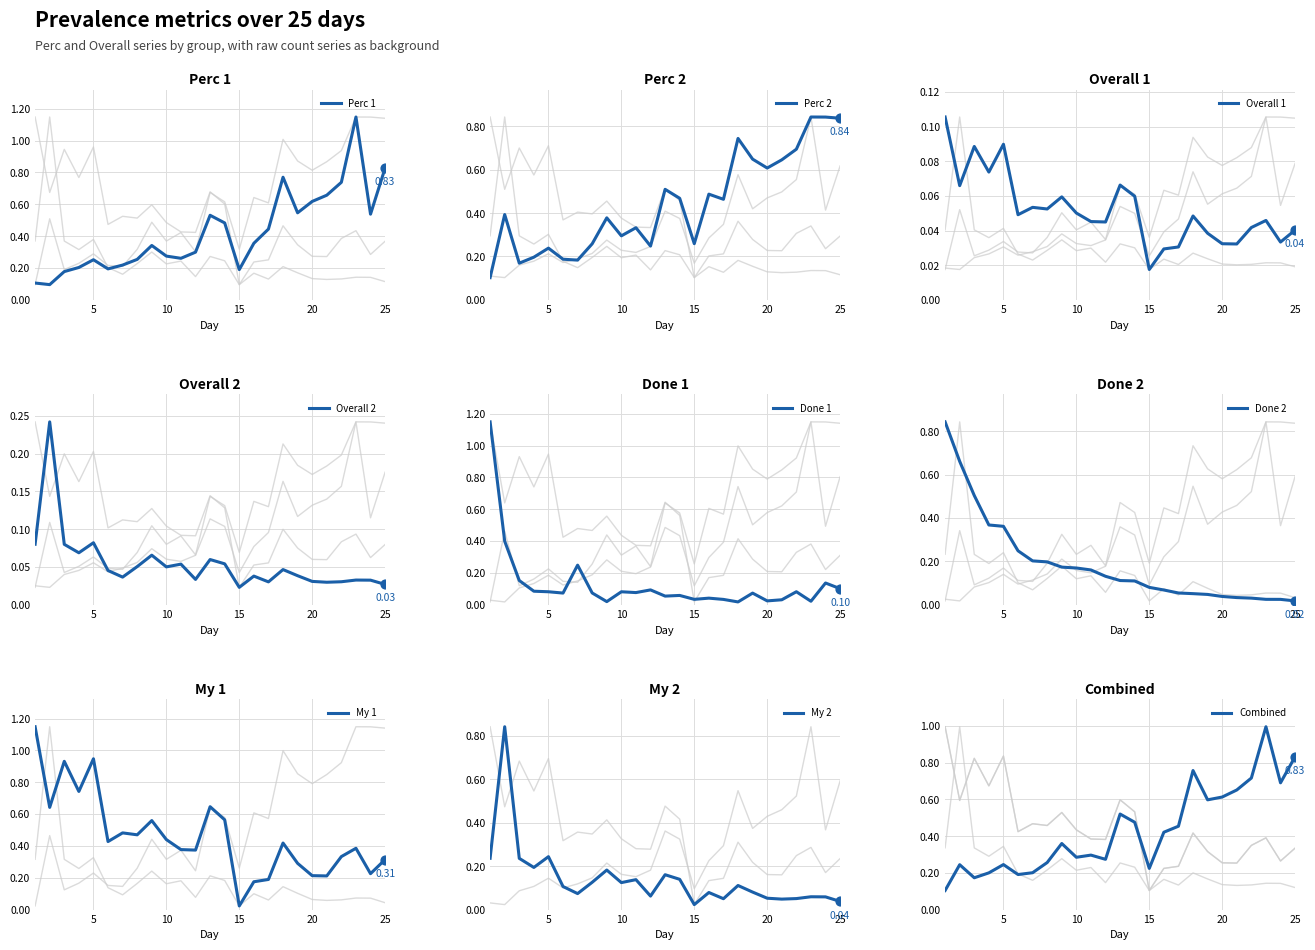

Is the value of Perc 1 at 13 greater than the value of Overall 1 at 9?

Yes